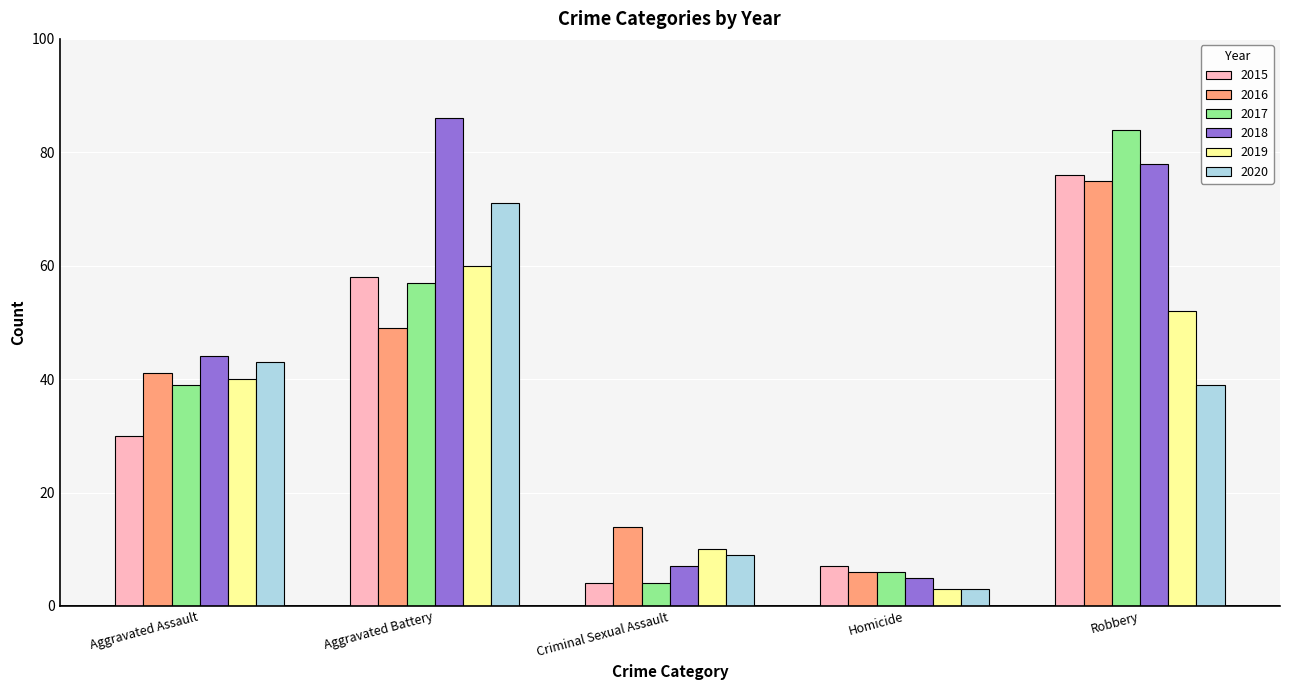

What is the total value across all series at Homicide?

30